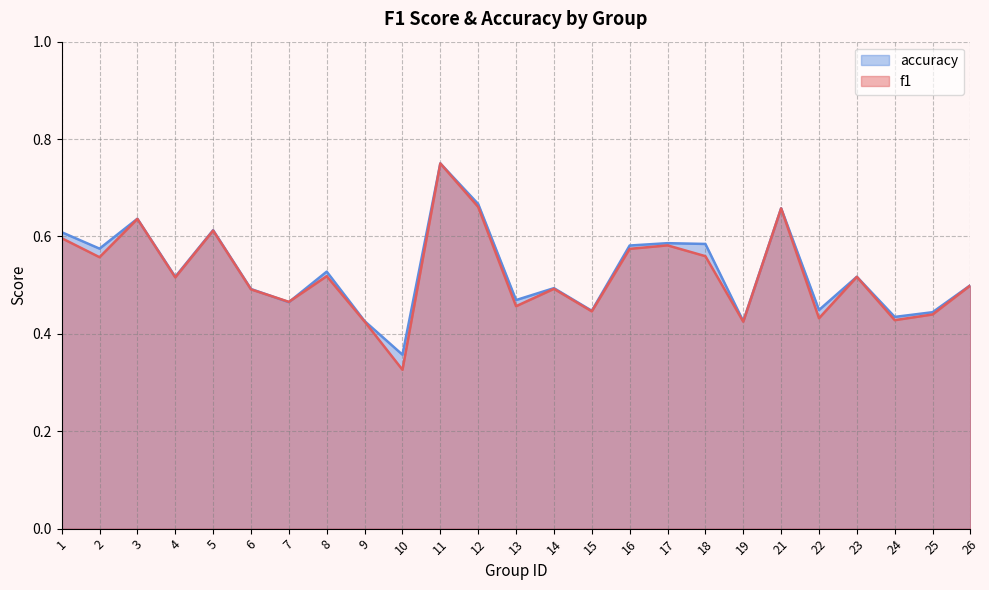

What is the highest value of the f1 series?

0.8